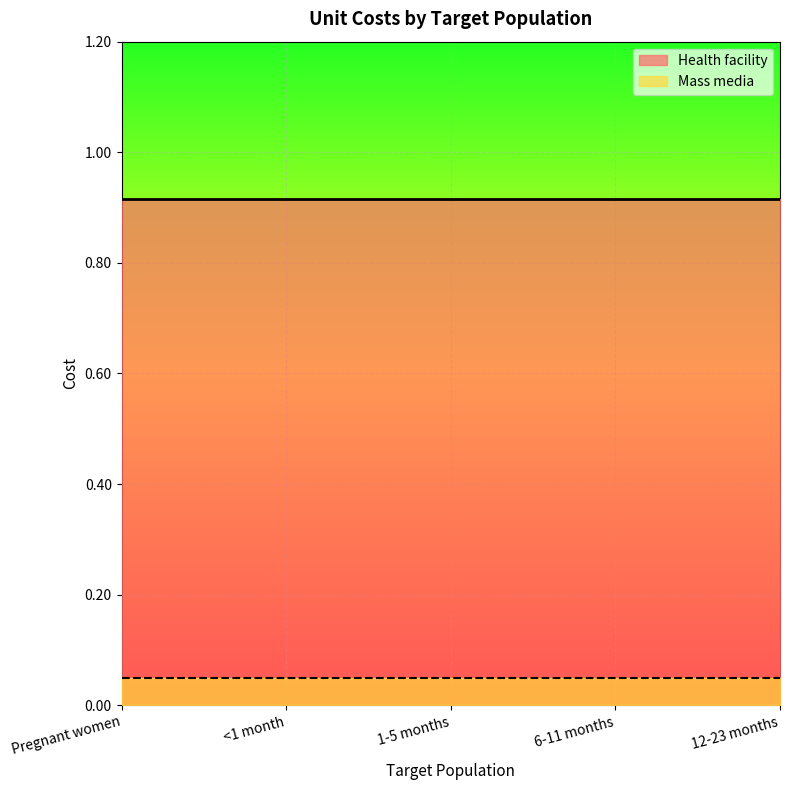

List the series in order of their peak value, lowest first.

Mass media, Health facility